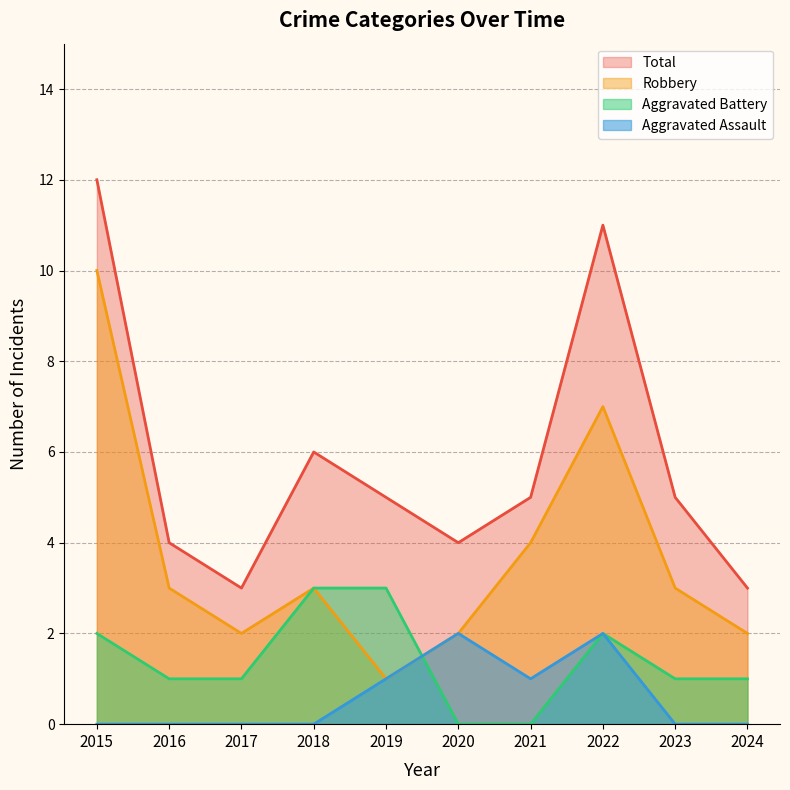

Reading left to right, transcribe all the data shown in this chart.

Aggravated Assault: 2015=0	2016=0	2017=0	2018=0	2019=1	2020=2	2021=1	2022=2	2023=0	2024=0
Aggravated Battery: 2015=2	2016=1	2017=1	2018=3	2019=3	2020=0	2021=0	2022=2	2023=1	2024=1
Robbery: 2015=10	2016=3	2017=2	2018=3	2019=1	2020=2	2021=4	2022=7	2023=3	2024=2
Total: 2015=12	2016=4	2017=3	2018=6	2019=5	2020=4	2021=5	2022=11	2023=5	2024=3